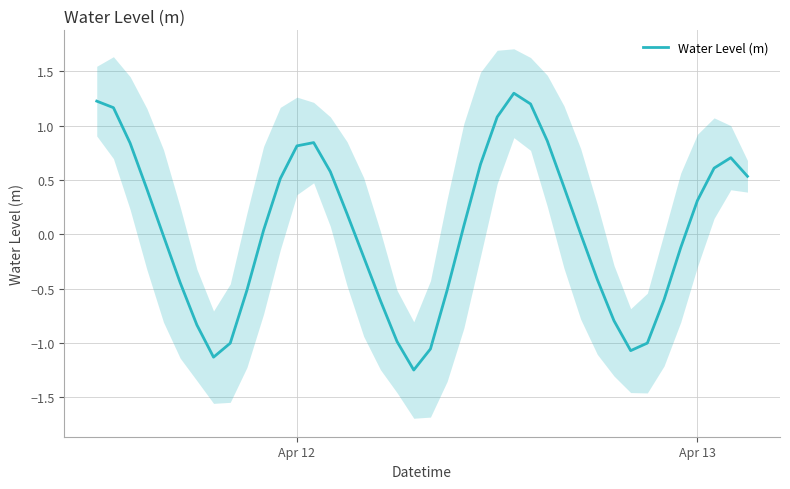

What is the smallest value displayed?

-1.2